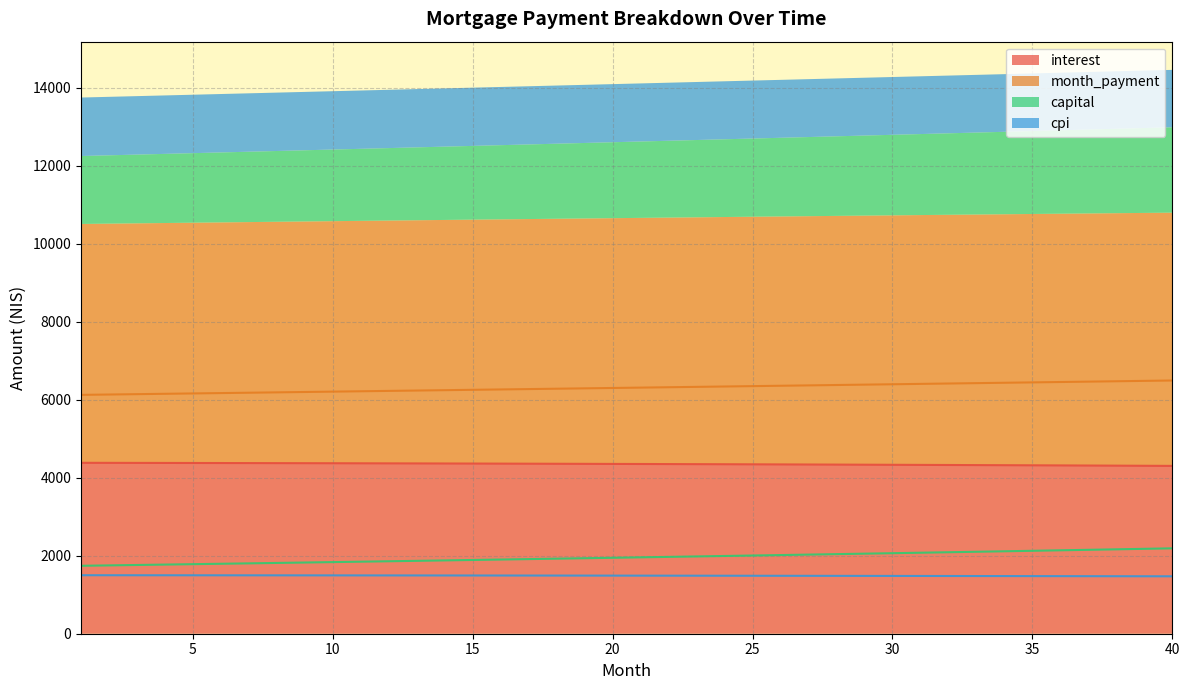

True or false: interest and month_payment intersect in this chart.

False